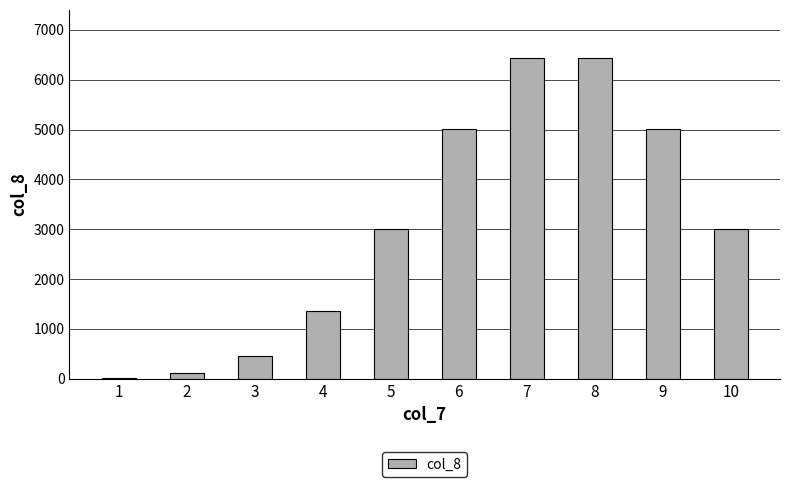

Reading left to right, extract all data points from this chart.

1=15	2=105	3=455	4=1365	5=3003	6=5005	7=6435	8=6435	9=5005	10=3003